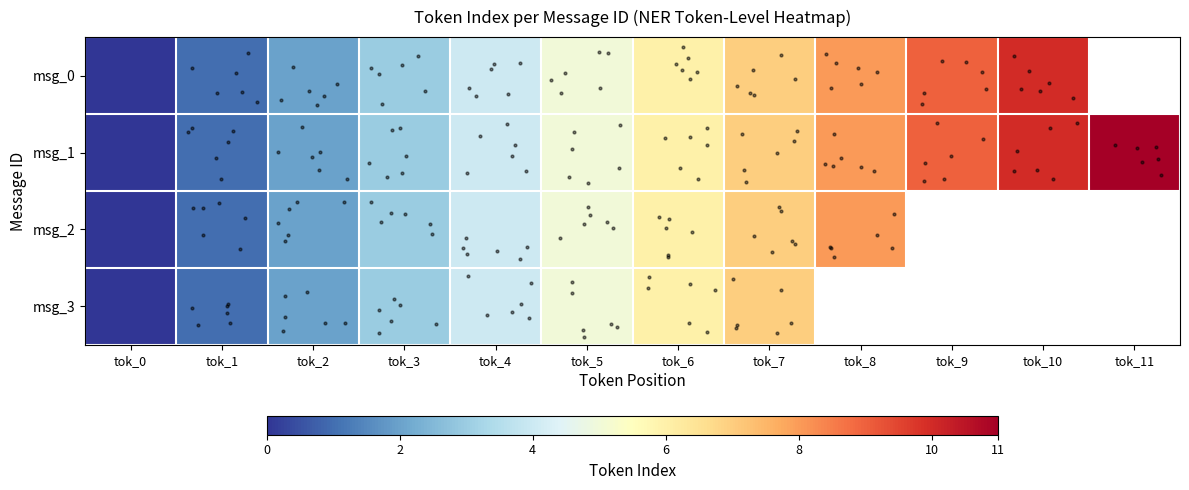

Count the number of categories in the chart.

12